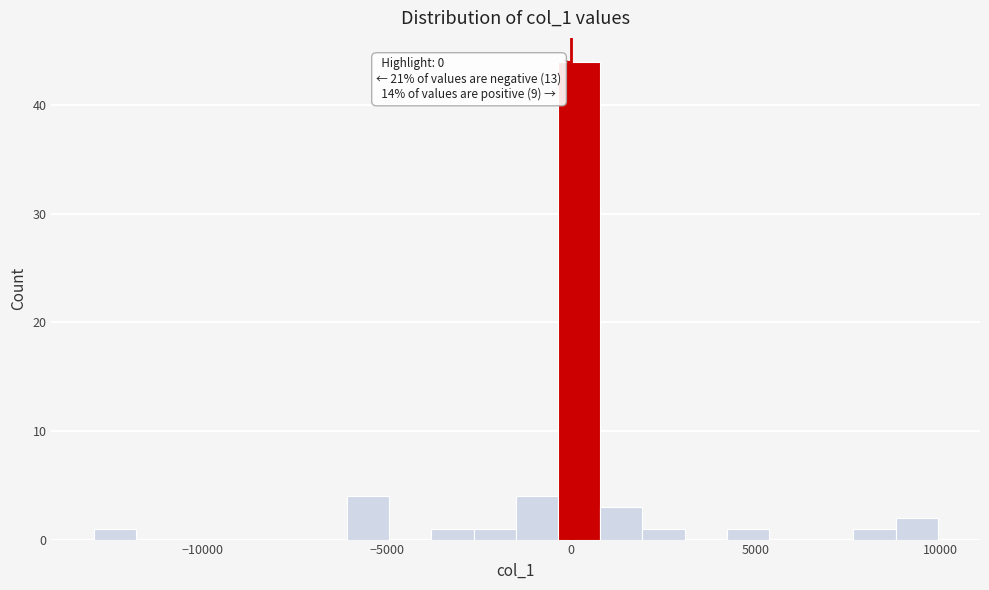

Around what value on the x-axis is the tallest bar? Give the approximate position of its centre, as read against the axis.

0